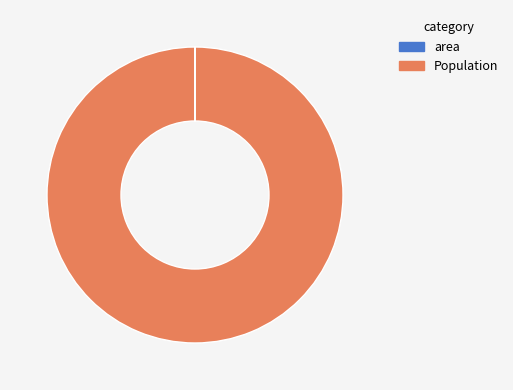

Is there any slice that represents more than half of the pie?

Yes